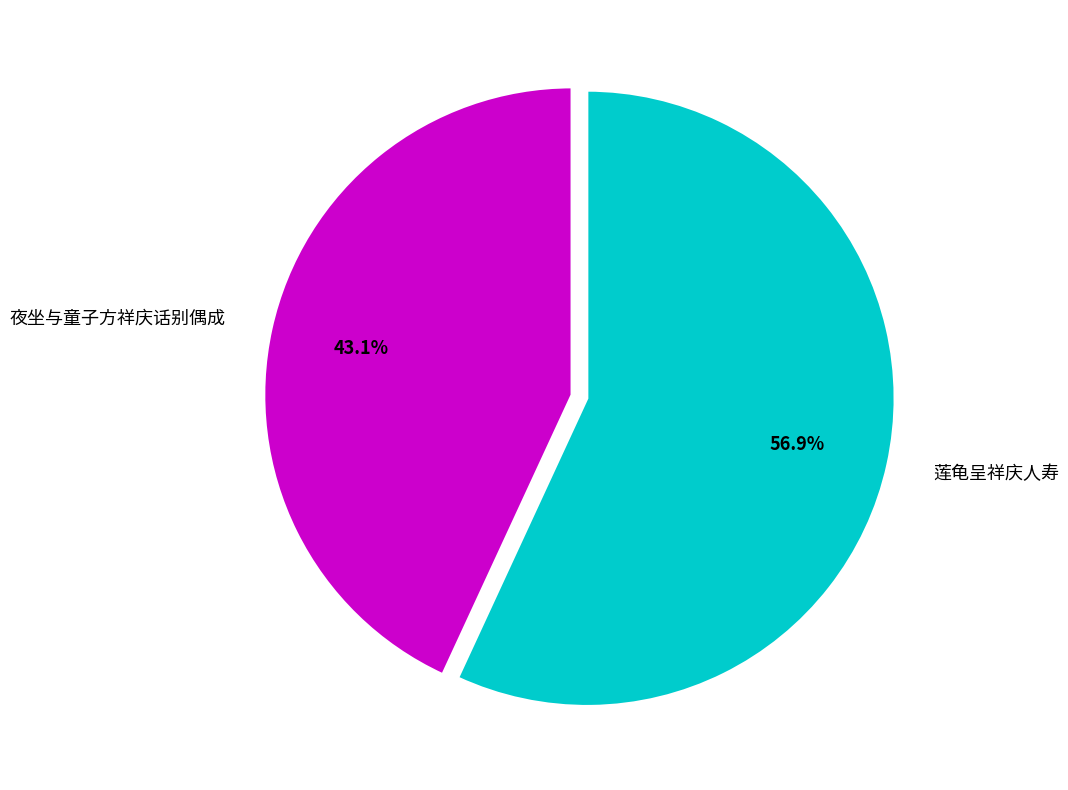

Is there a majority slice in this chart?

Yes